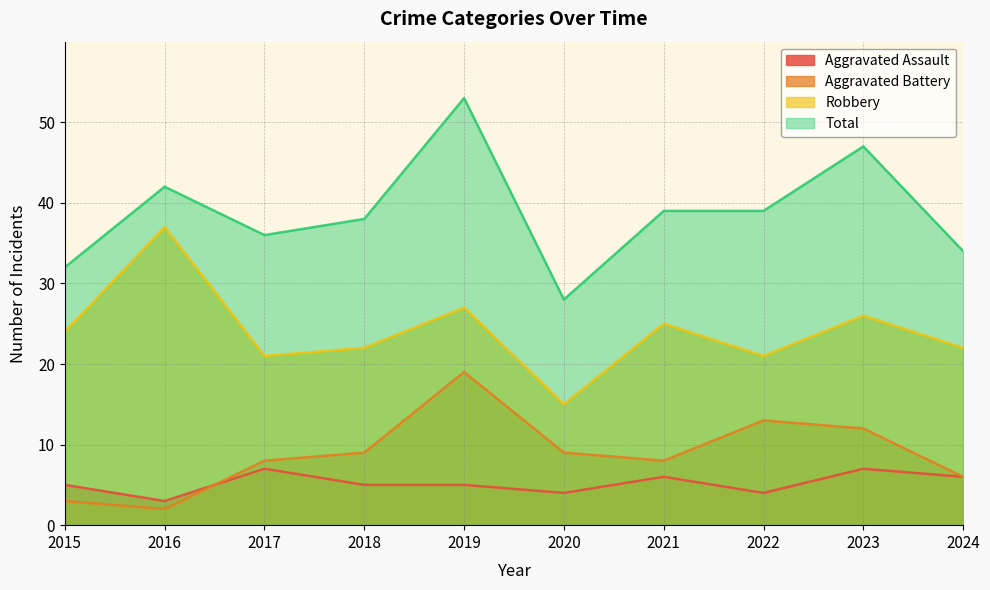

Reading left to right, what are all the values shown in this chart?

Aggravated Assault: 2015=5	2016=3	2017=7	2018=5	2019=5	2020=4	2021=6	2022=4	2023=7	2024=6
Aggravated Battery: 2015=3	2016=2	2017=8	2018=9	2019=19	2020=9	2021=8	2022=13	2023=12	2024=6
Robbery: 2015=24	2016=37	2017=21	2018=22	2019=27	2020=15	2021=25	2022=21	2023=26	2024=22
Total: 2015=32	2016=42	2017=36	2018=38	2019=53	2020=28	2021=39	2022=39	2023=47	2024=34